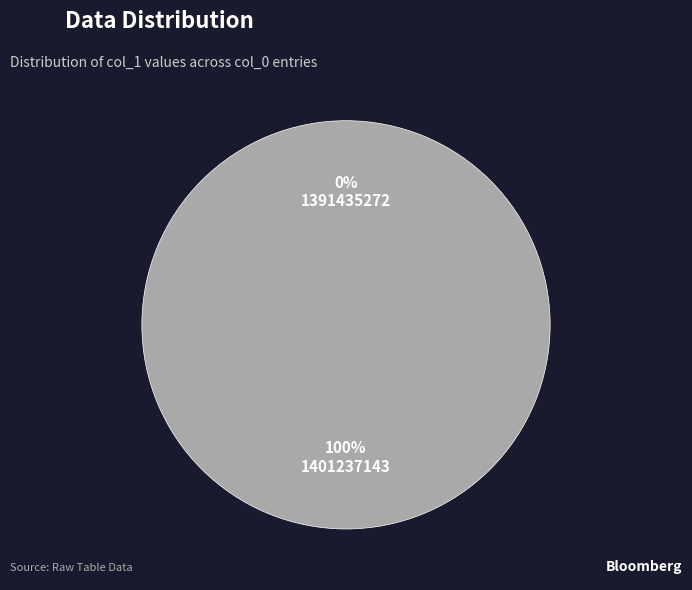

How many segments does this pie chart have?

2